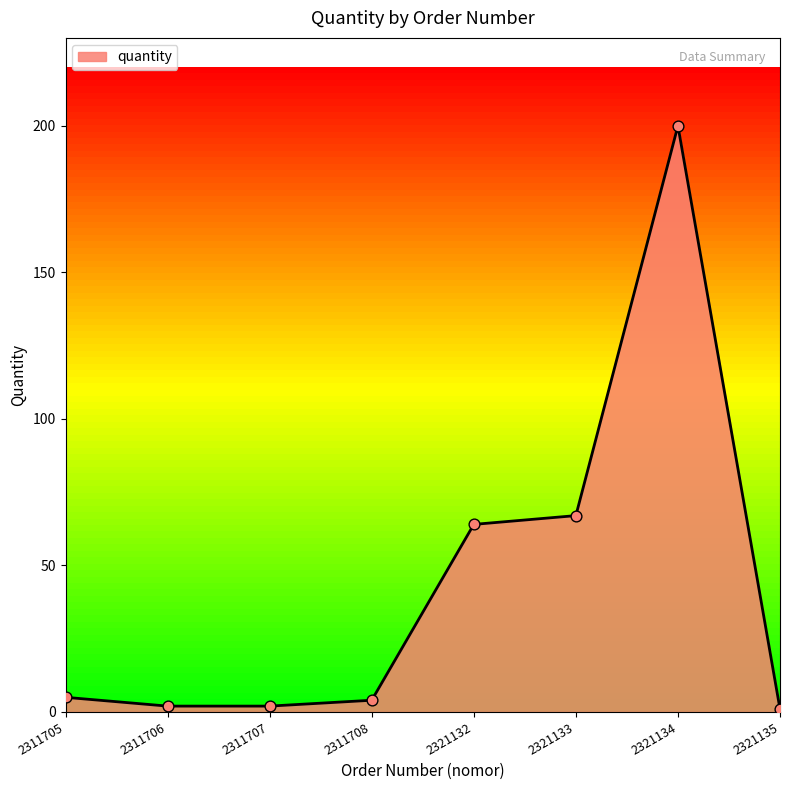

Between 2321134 and 2311705, which is larger?

2321134